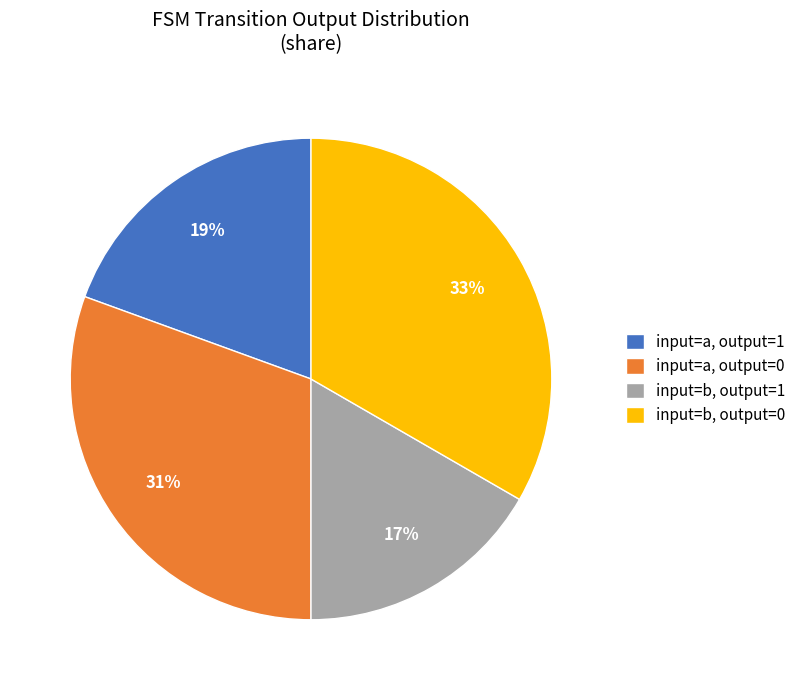

To the nearest percent, what is the difference between the input=b, output=0 and input=a, output=1 slice percentages?

14%